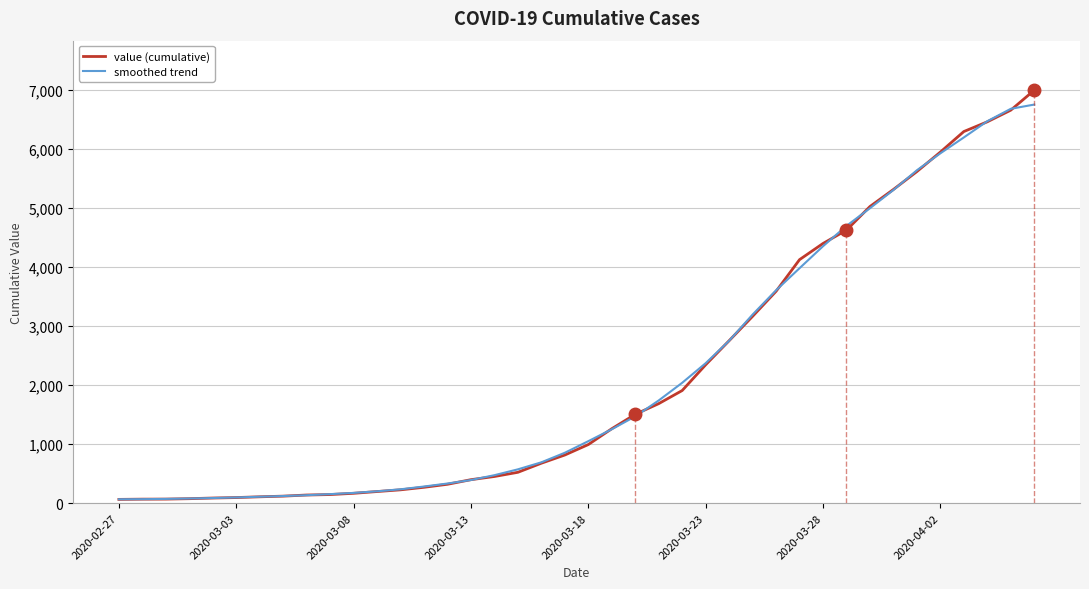

Reading left to right, extract all data points from this chart.

value (cumulative): 64	68	69	76	87	95	108	119	138	146	167	197	226	269	320	398	452	523	677	816	993	1261	1505	1686	1908	2344	2752	3165	3589	4125	4399	4625	5025	5314	5617	5947	6295	6460	6657	6995
smoothed trend: 66	68	72	79	87	97	109	121	135	153	174	201	235	282	333	392	474	573	692	854	1050	1252	1470	1740	2039	2371	2751	3195	3606	3980	4352	4697	4996	5305	5639	5926	6195	6470	6680	6752